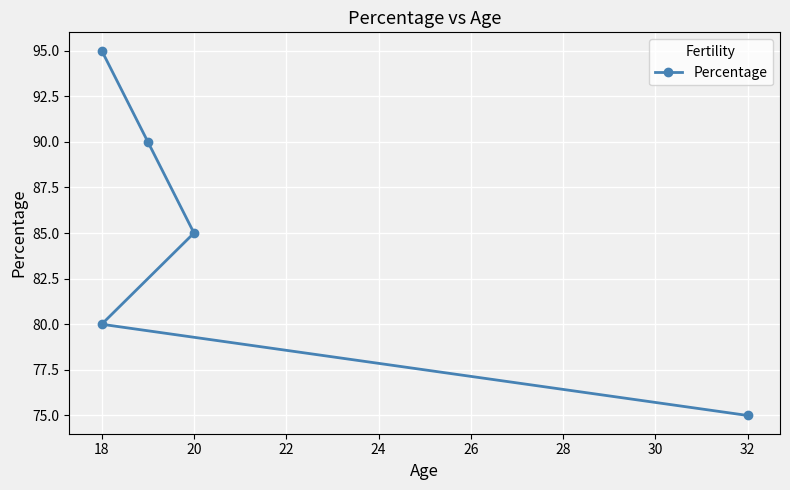

Reading left to right, extract all data points from this chart.

95	90	85	80	75